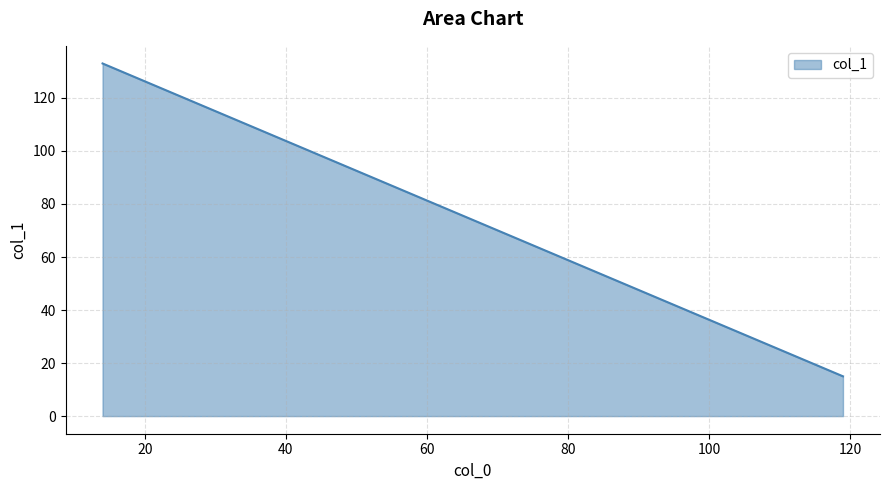

What is the difference between the maximum and minimum values?

118